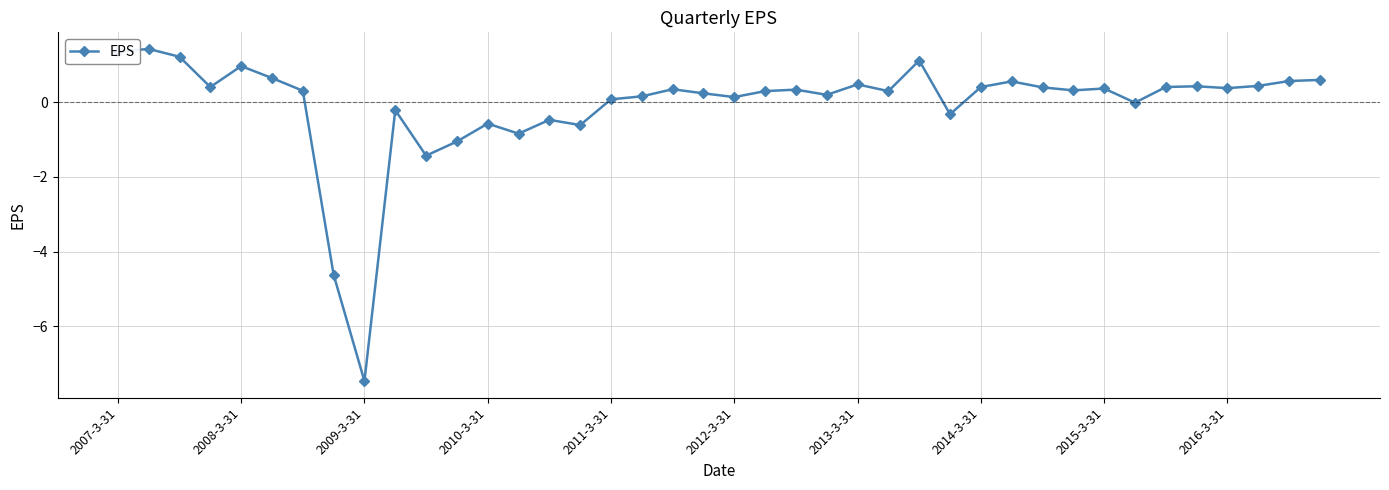

What is the sum of all values?

-2.6